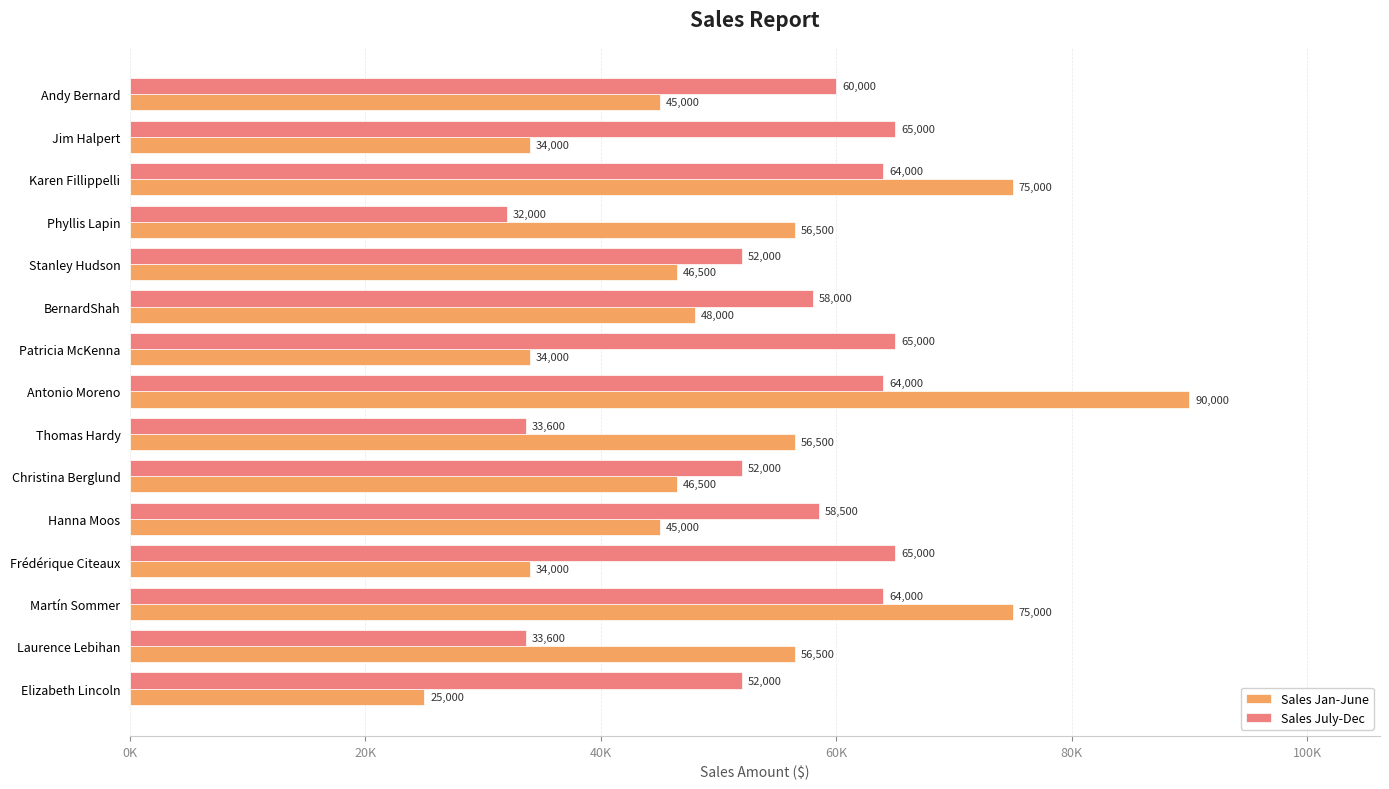

What are all the series names shown in the legend?

Sales Jan-June, Sales July-Dec